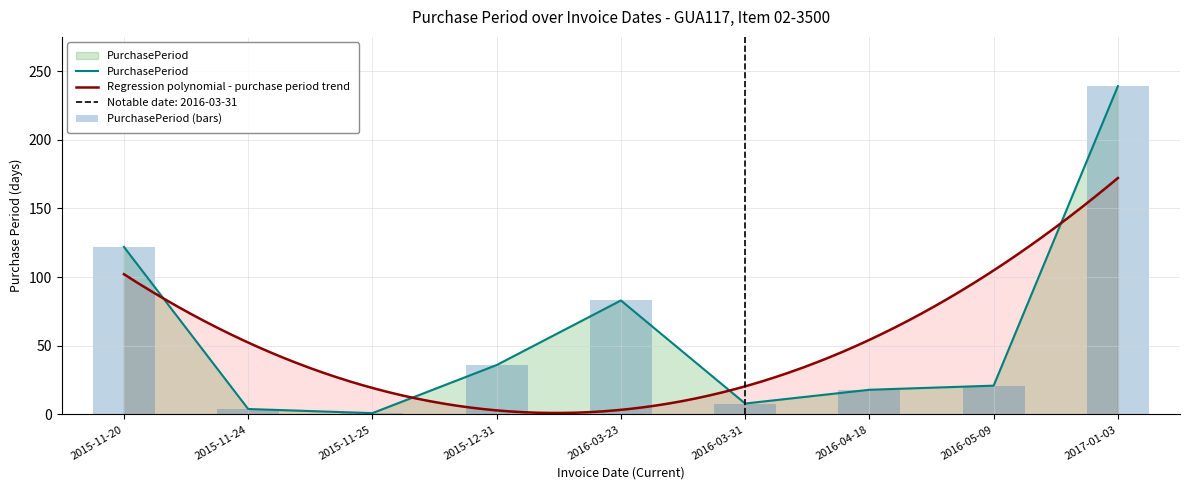

What position from the left is 2015-12-31?

4